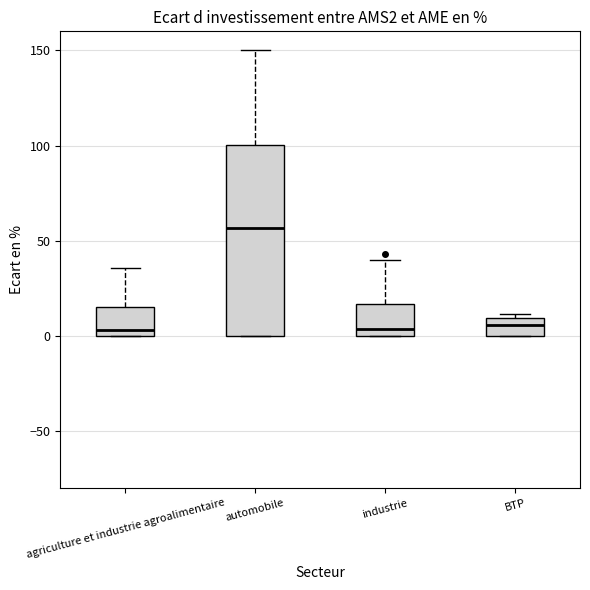

Reading left to right, read every box against the y-axis: the position of its median line, the range the box covers, and the ends of its whiskers. The values are not printed on the chart, so give them approximately, as read against the axis.

agriculture et industrie agroalimentaire: median 5, box 0 to 15, whiskers 0 to 35
automobile: median 55, box 0 to 100, whiskers 0 to 150
industrie: median 5, box 0 to 15, whiskers 0 to 40
BTP: median 5, box 0 to 10, whiskers 0 to 10 (just above the box's upper edge)